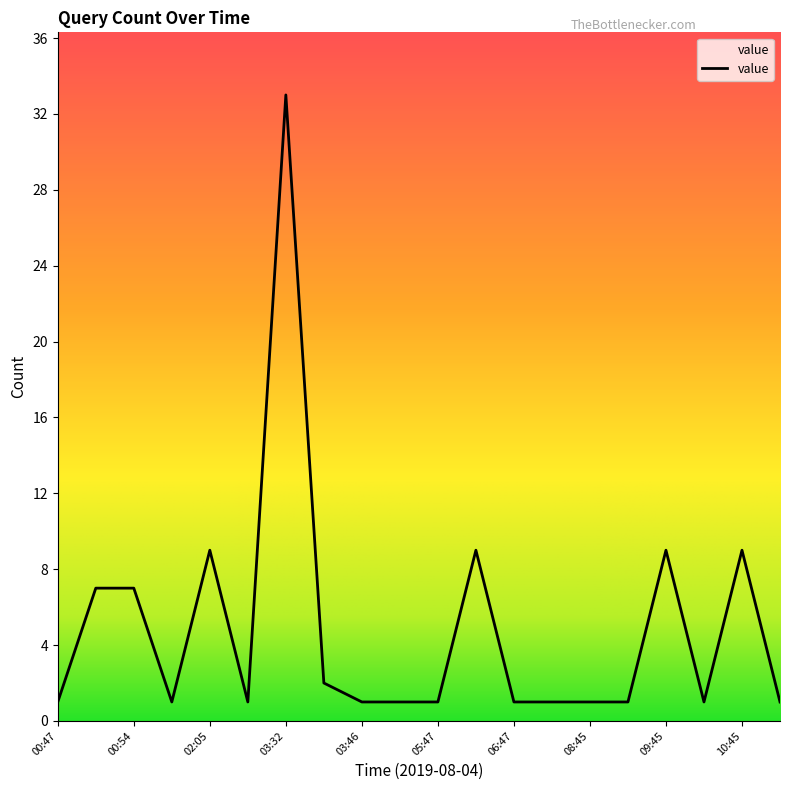

What is the maximum value shown in the chart?

33